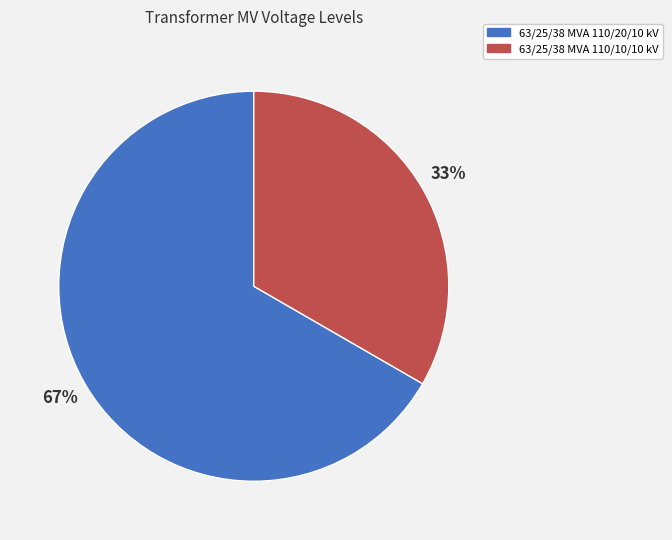

To the nearest percent, what is the combined percentage of 63/25/38 MVA 110/20/10 kV and 63/25/38 MVA 110/10/10 kV?

100%